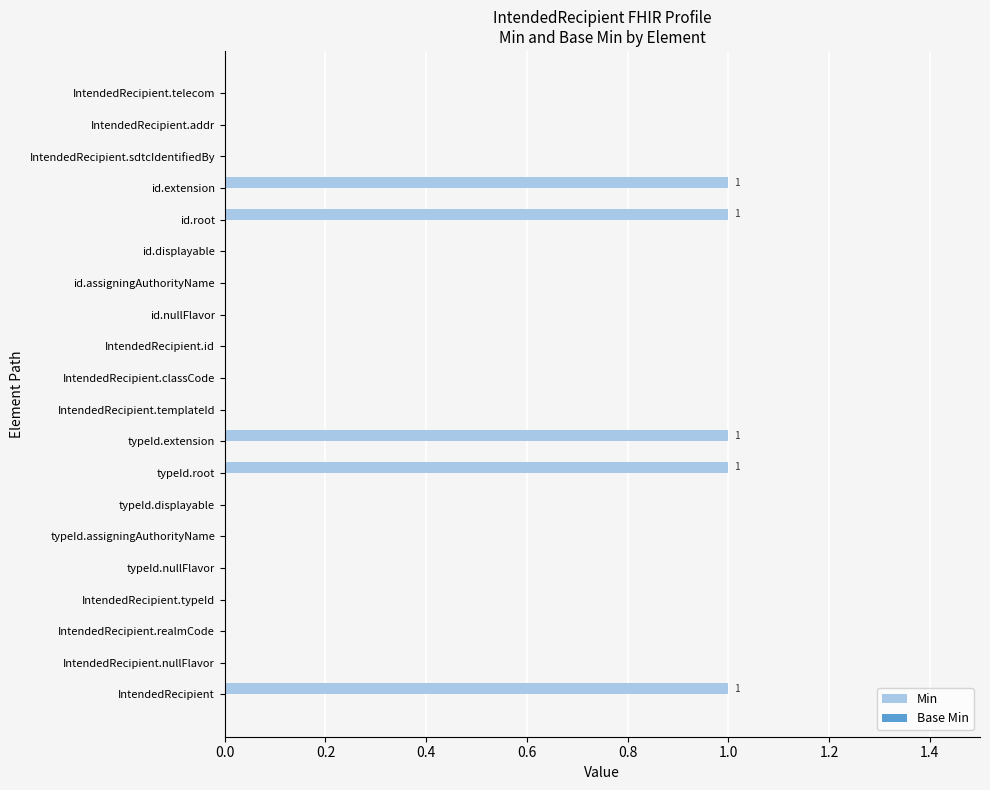

Is it true that the value at typeId.root is 0?

False